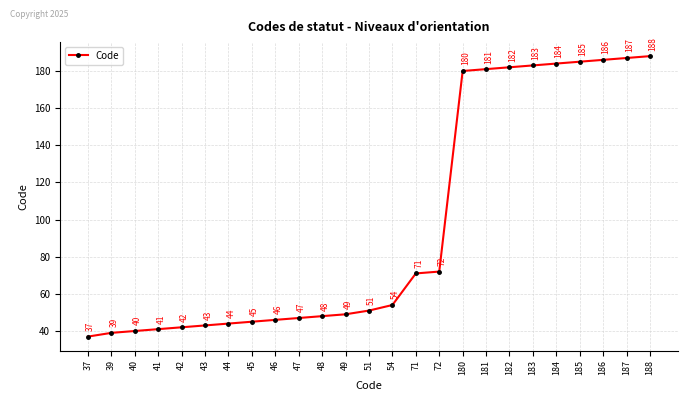

What value does the data have at 49?

49